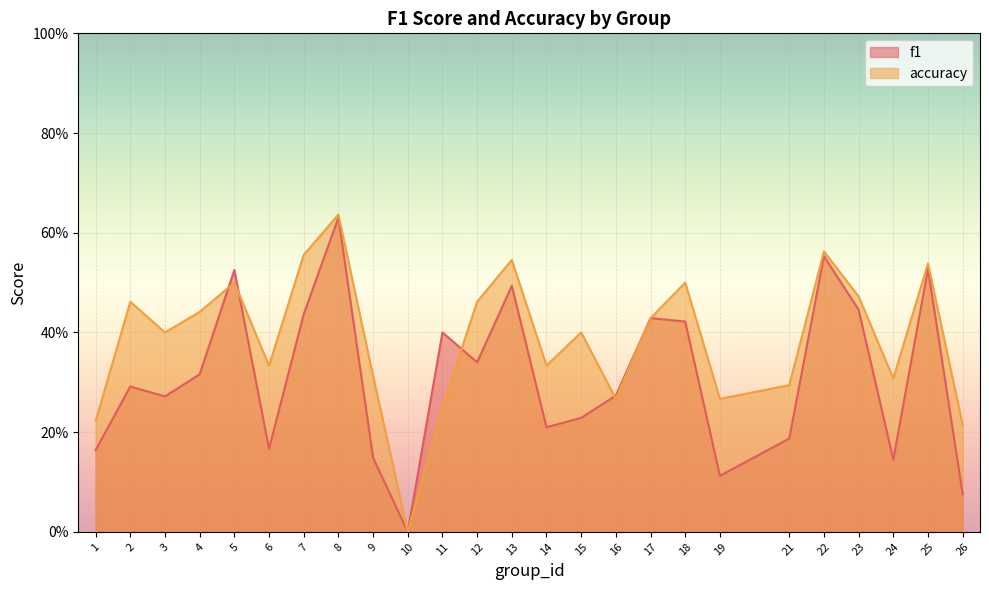

Does the chart display data point markers on the line(s)?

No